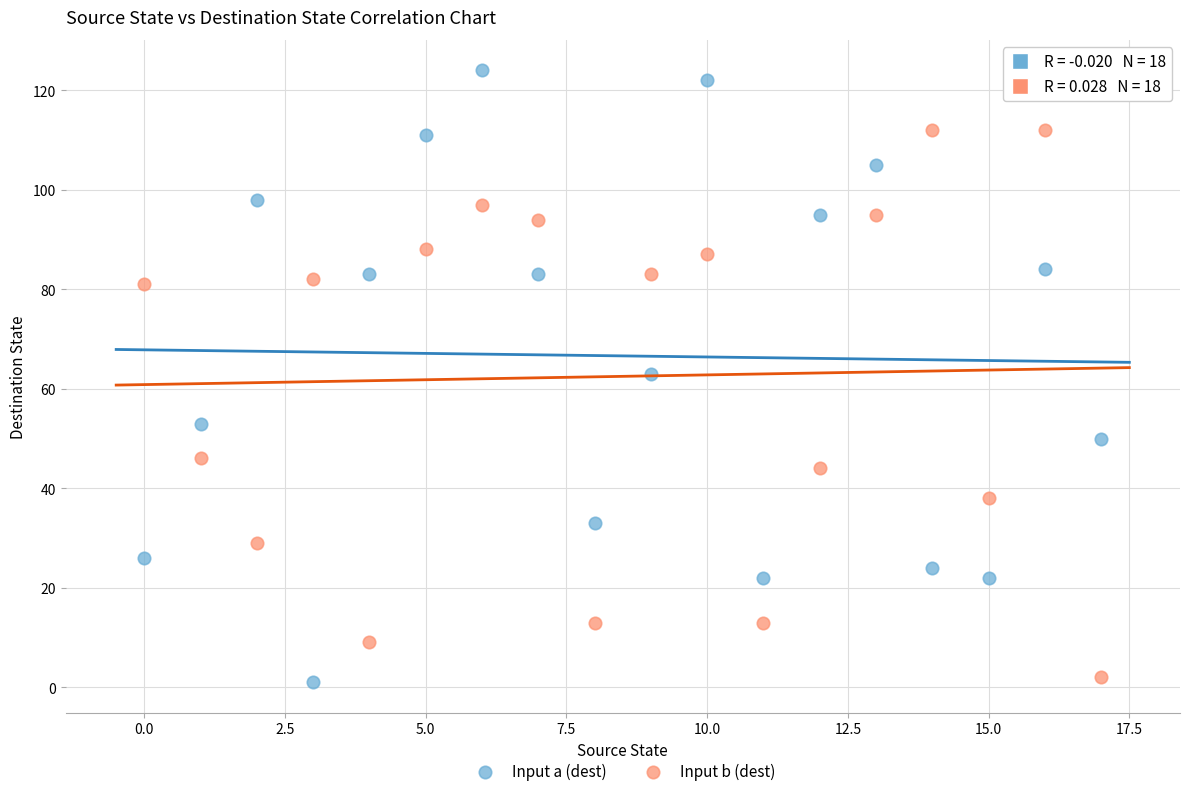

What are all the series names shown in the legend?

Input a (dest), Input b (dest)